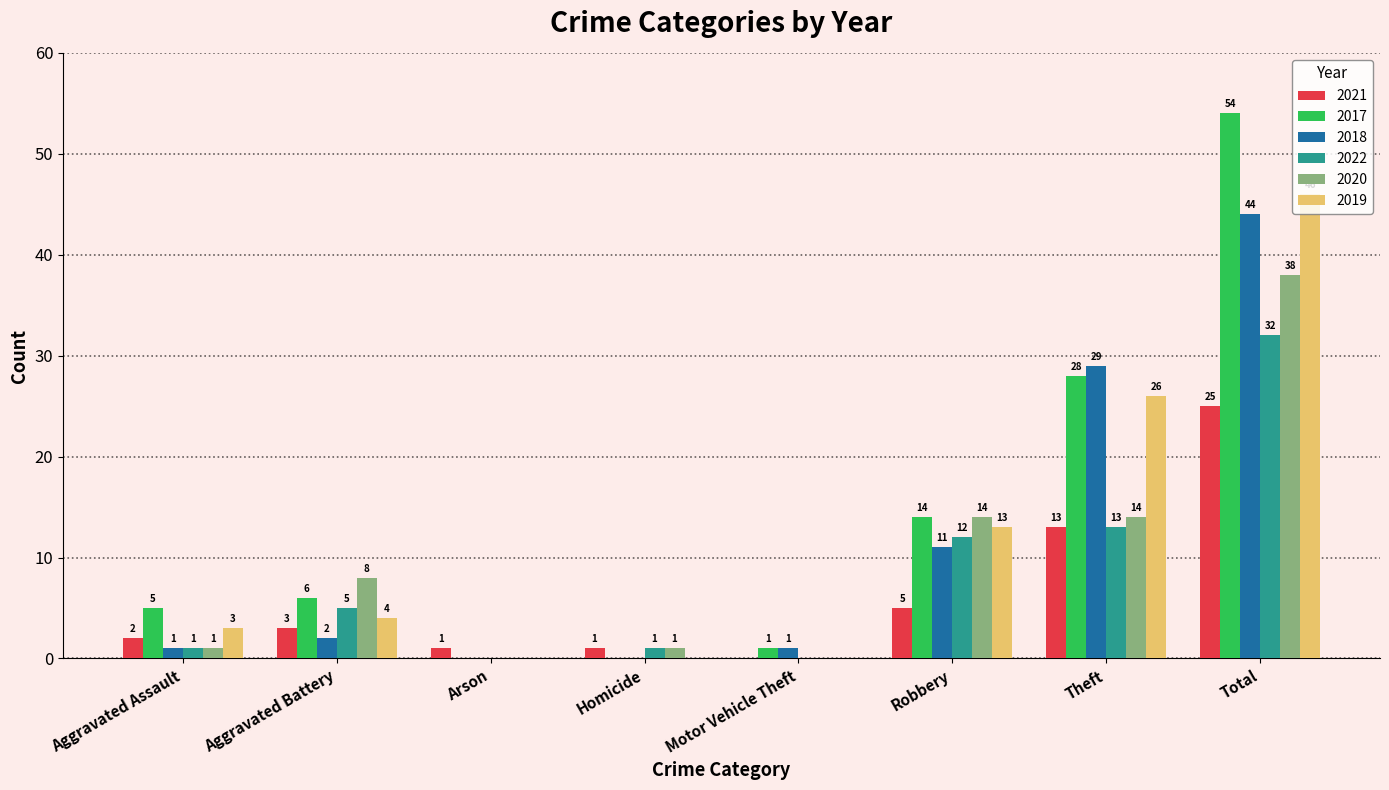

How many positive values does the 2021 series have?

7